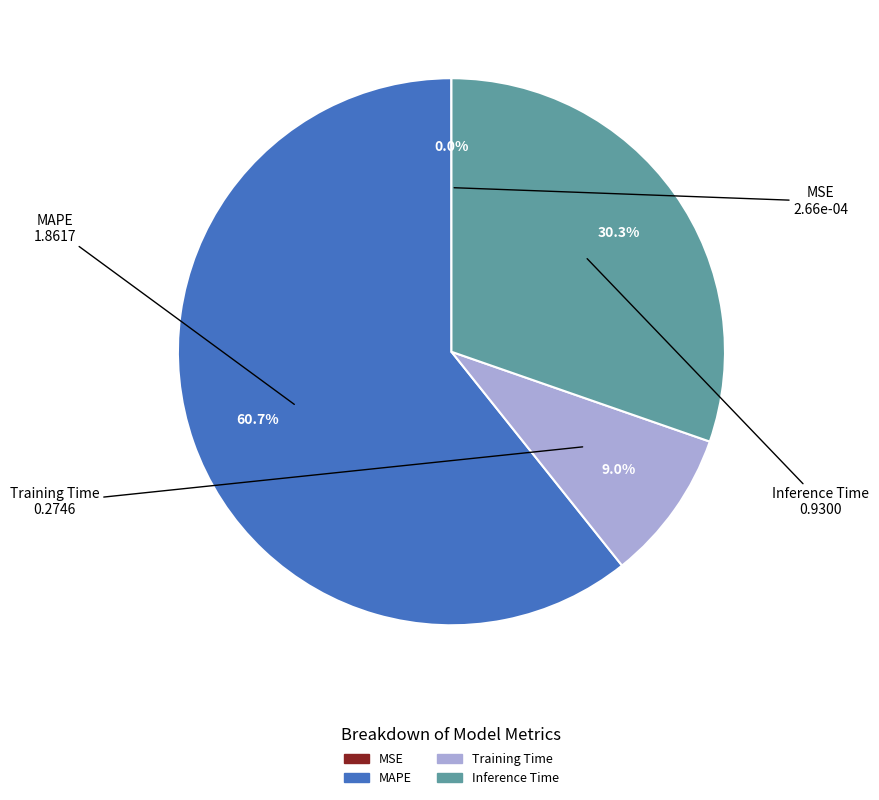

What portion of the pie excludes MAPE?

39.3%